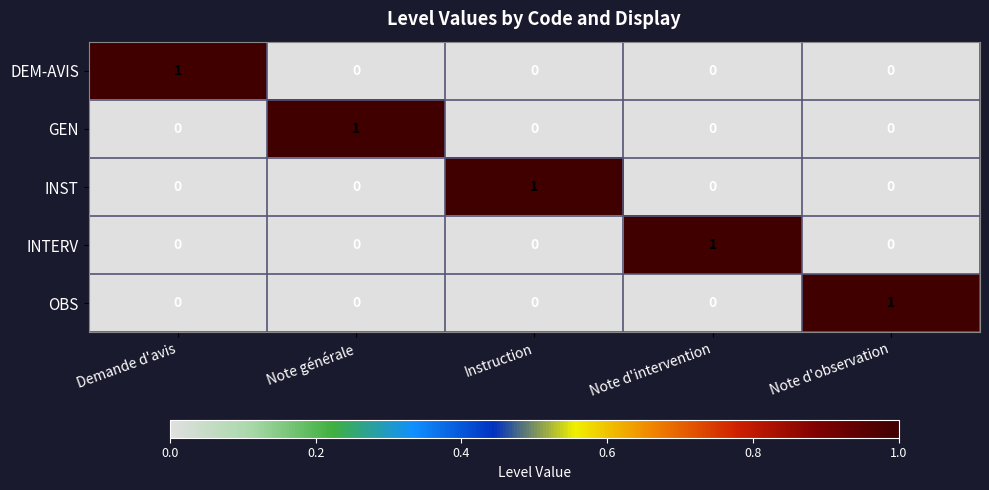

At how many categories does at least one series exceed 0?

5